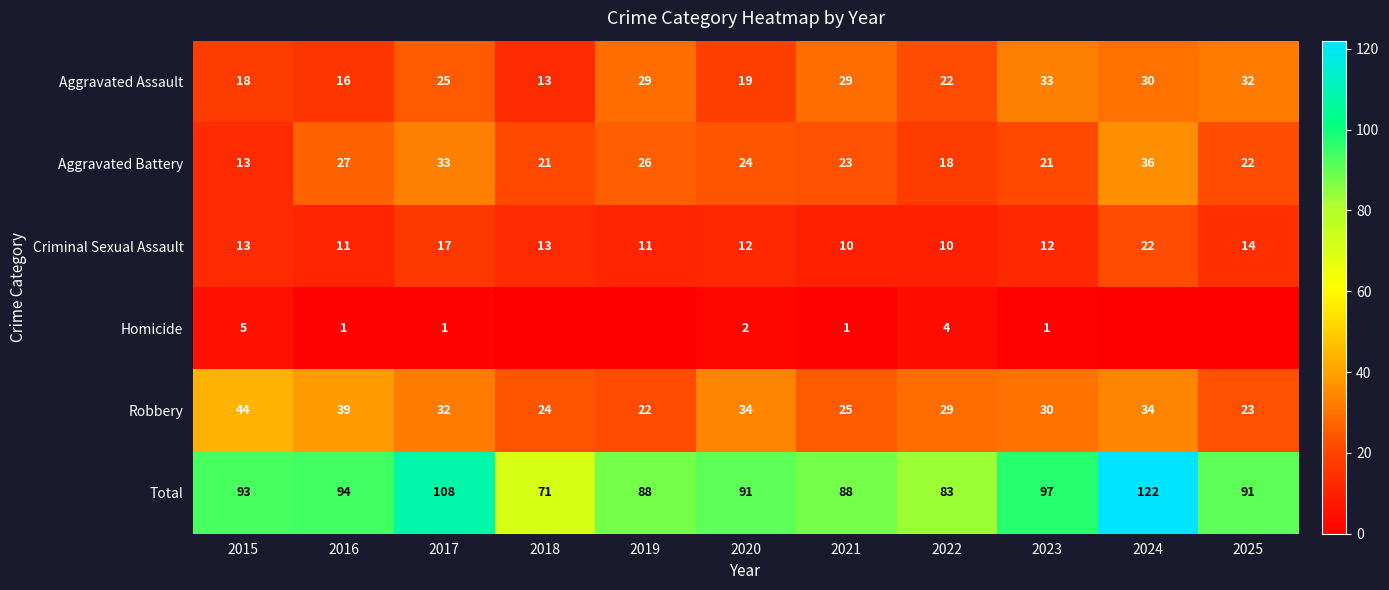

At 2023, list the series in order from largest to smallest.

Total, Aggravated Assault, Robbery, Aggravated Battery, Criminal Sexual Assault, Homicide